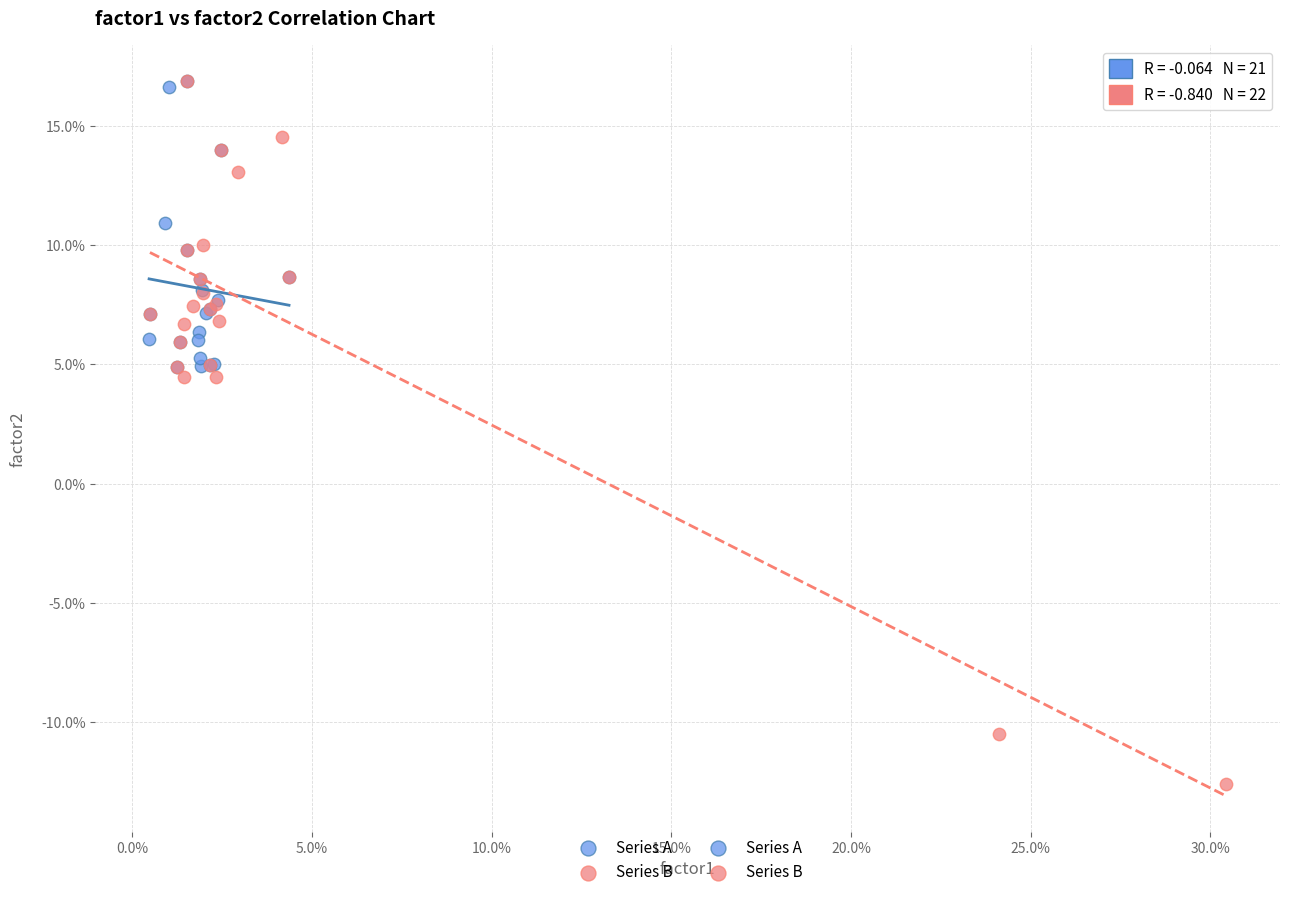

Which series has the widest spread of Y values?

Series B